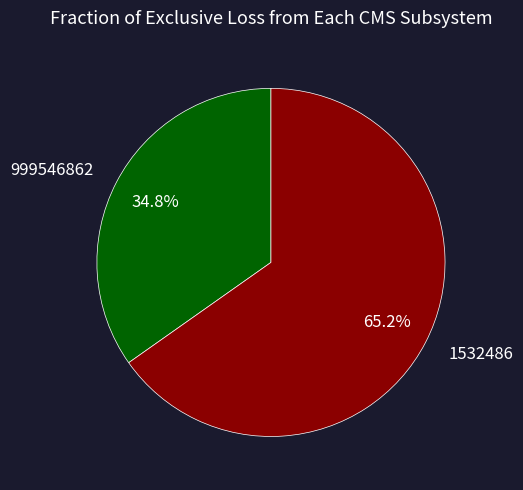

What percentage is the 999546862 slice, to the nearest percent?

35%